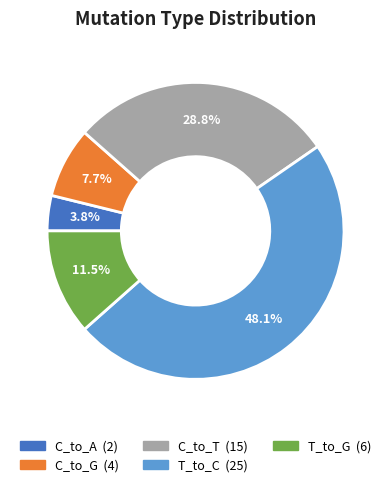

Is there any slice that represents more than half of the pie?

No